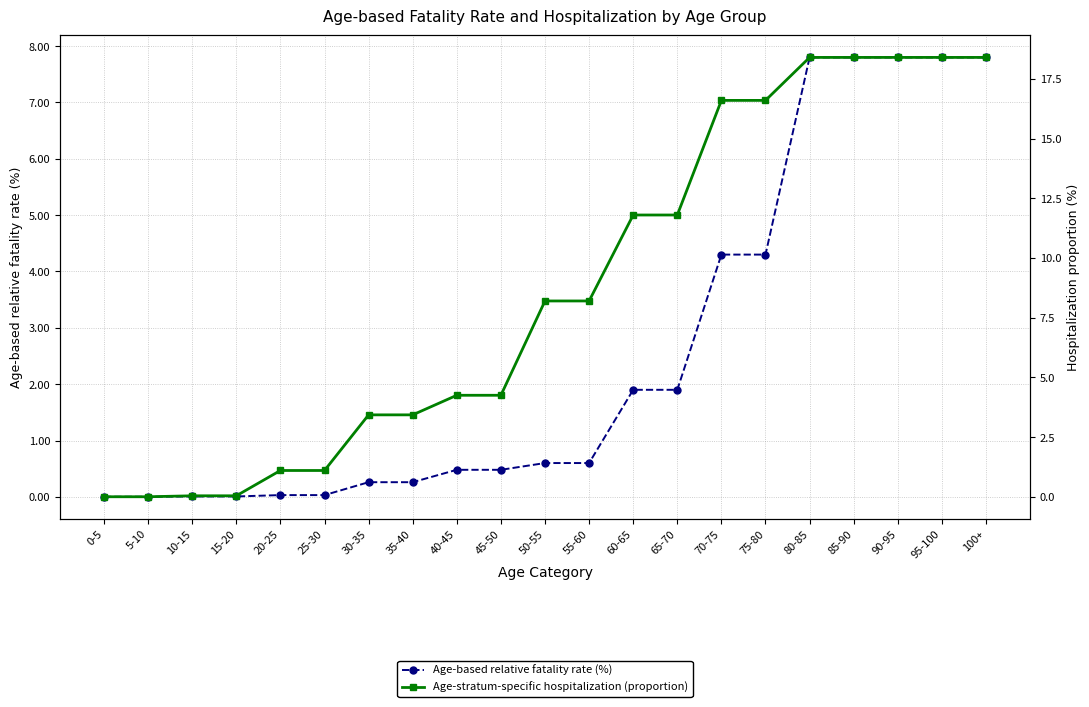

Which series has the largest total across all categories?

Age-stratum-specific hospitalization (proportion)